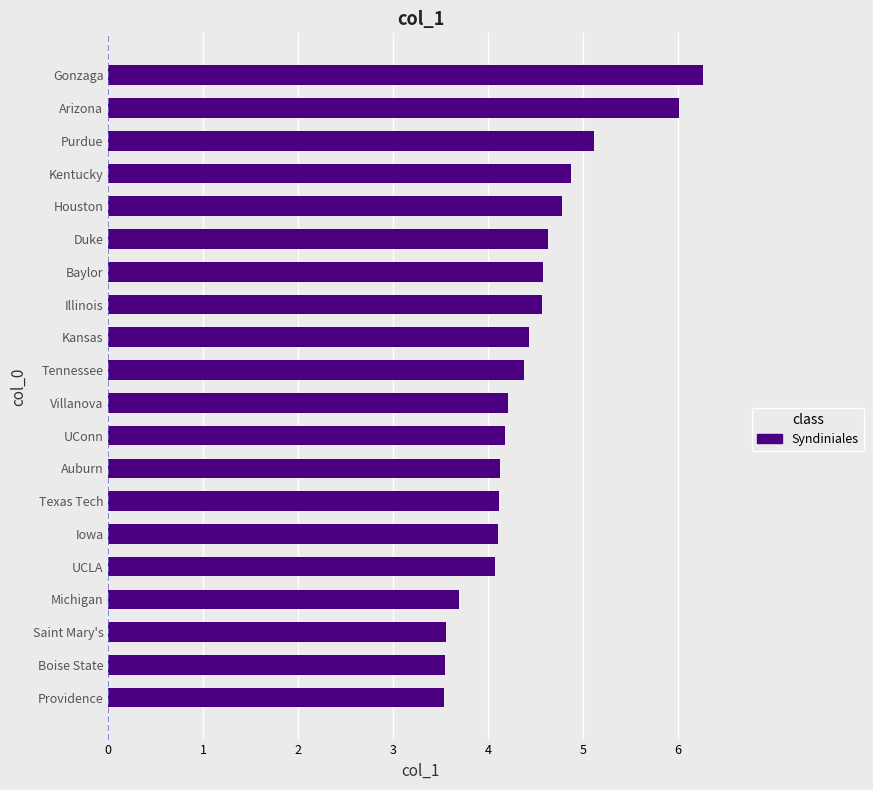

Count the number of values greater than 4.

16